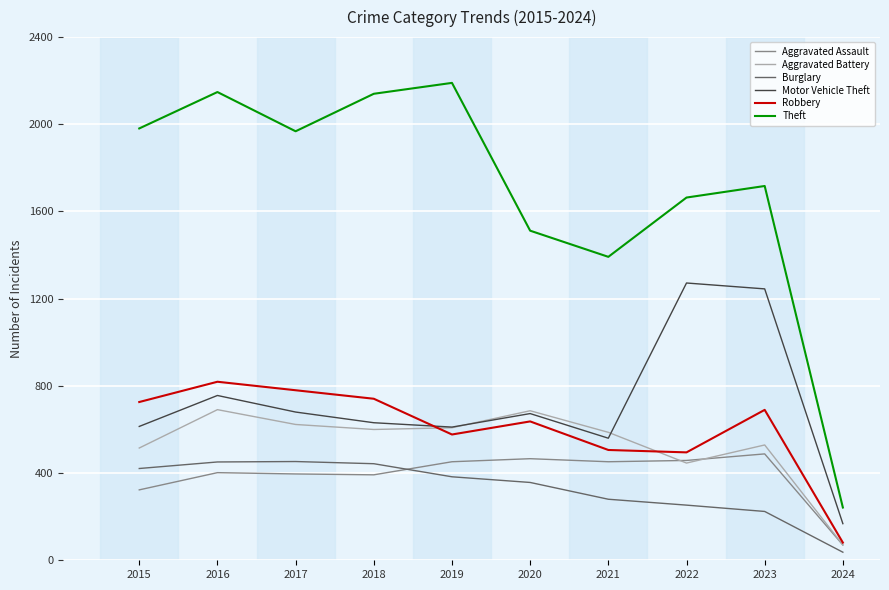

True or false: Motor Vehicle Theft and Aggravated Assault intersect in this chart.

False